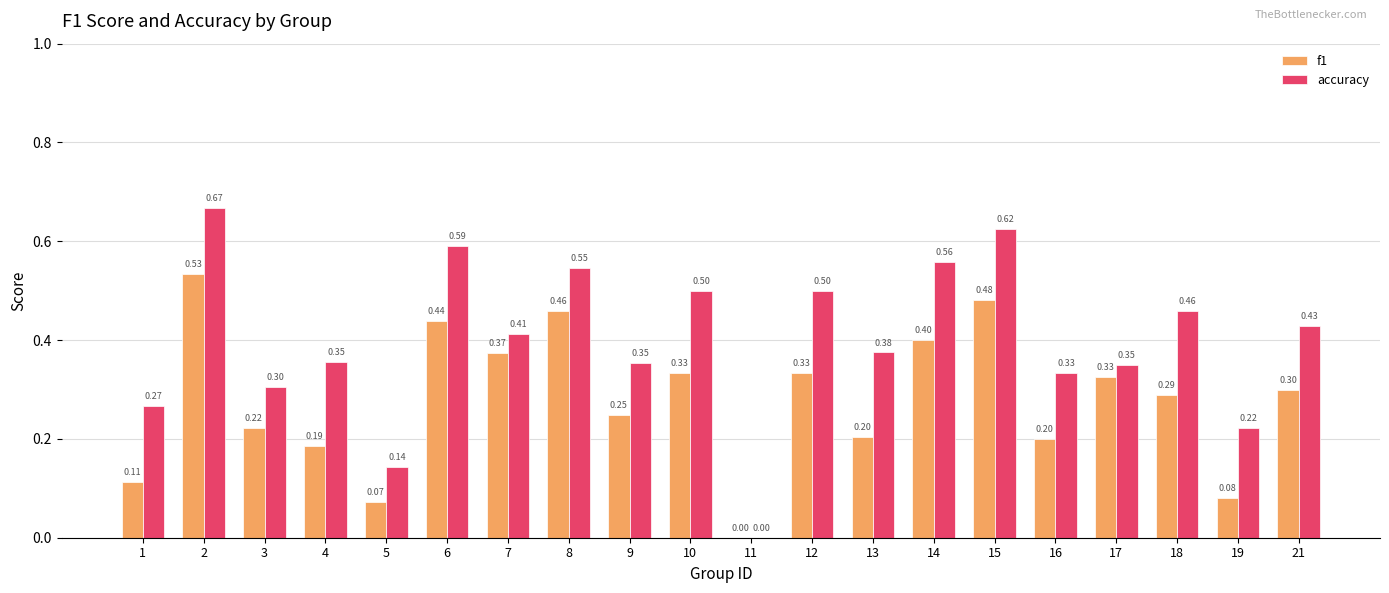

What is the difference between the f1 values at 11 and 2?

0.5